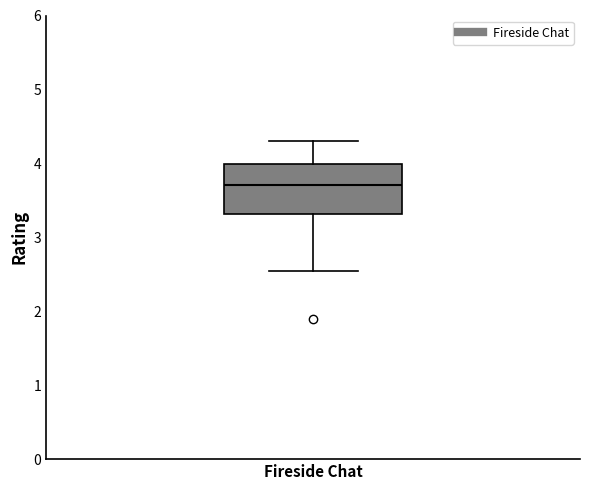

Where is the upper edge of the box for Fireside Chat on the y-axis? The values are not printed on the chart, so give them approximately, as read against the axis.

4.0